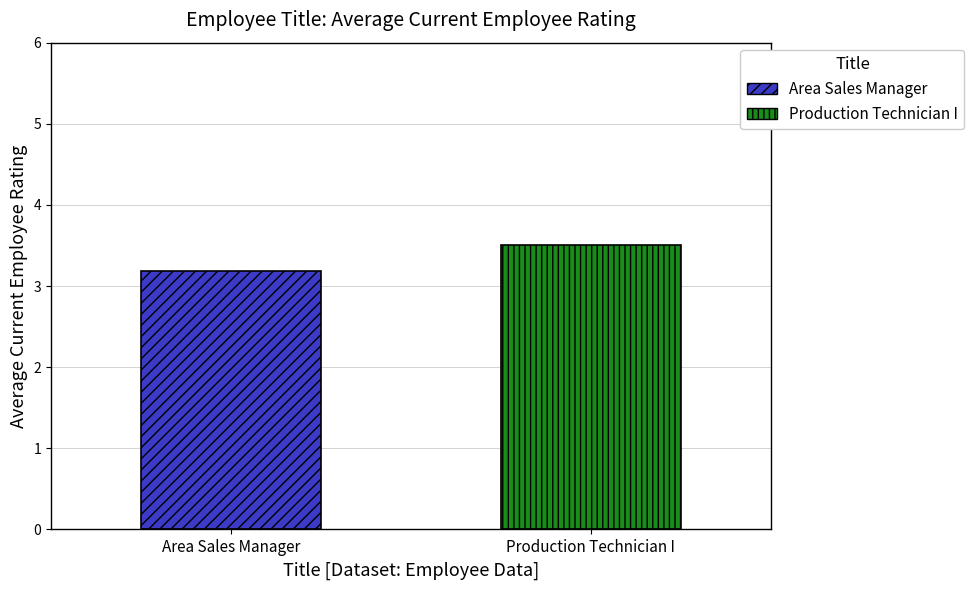

What are all the series names shown in the legend?

Area Sales Manager, Production Technician I